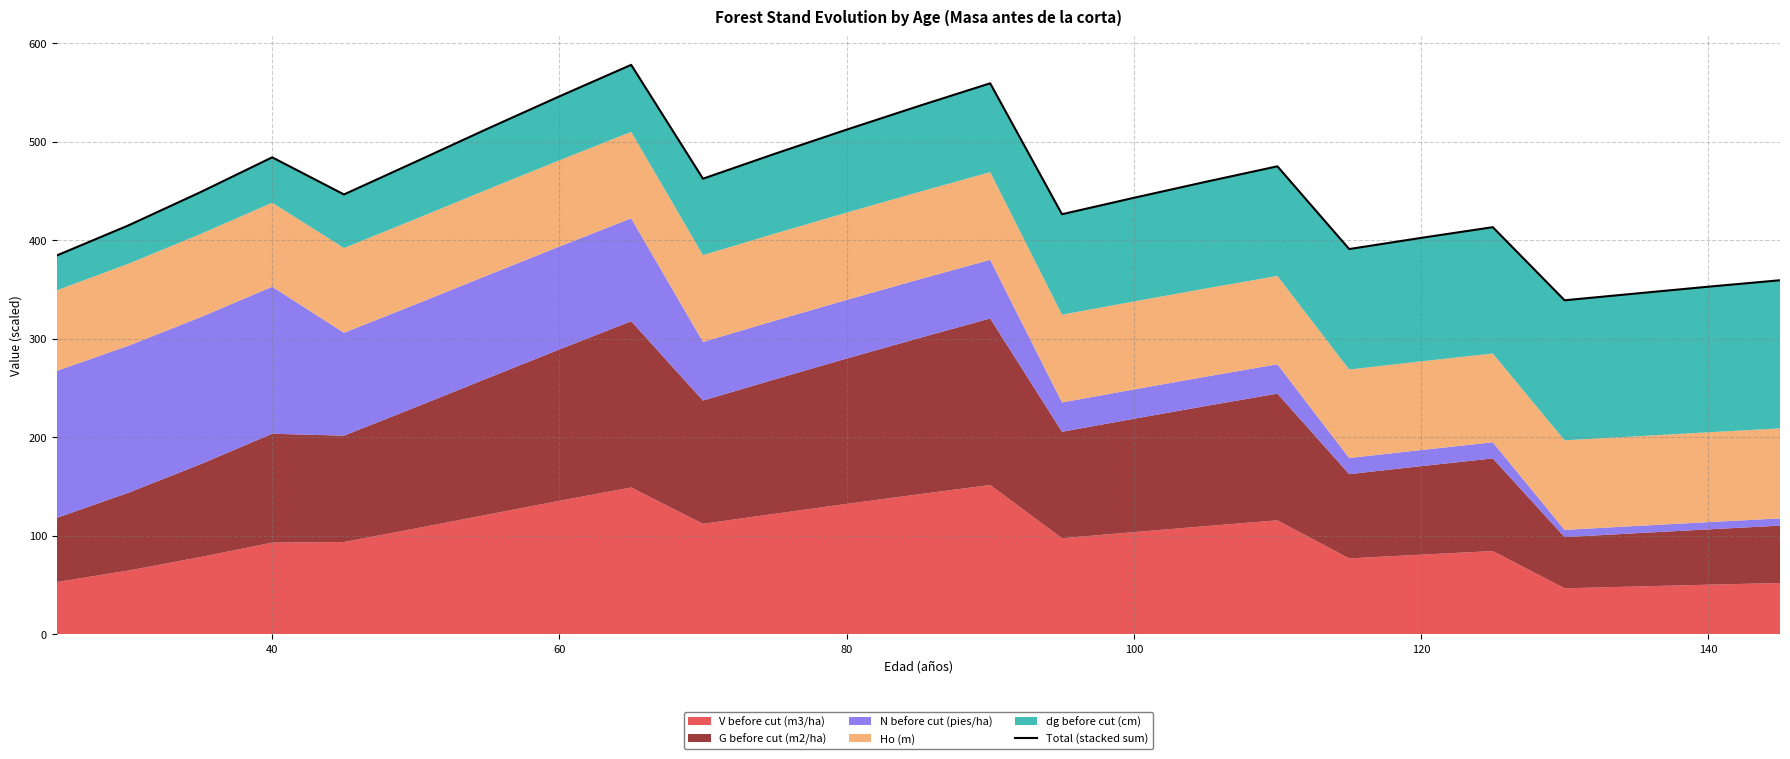

How many lines are shown in the chart?

1